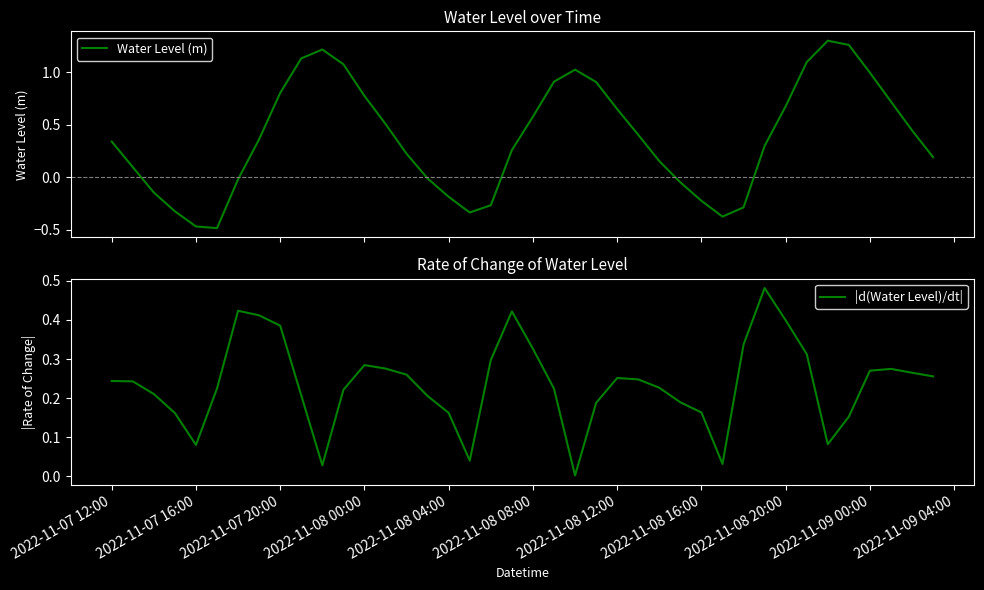

At how many categories does at least one series exceed 0?

40